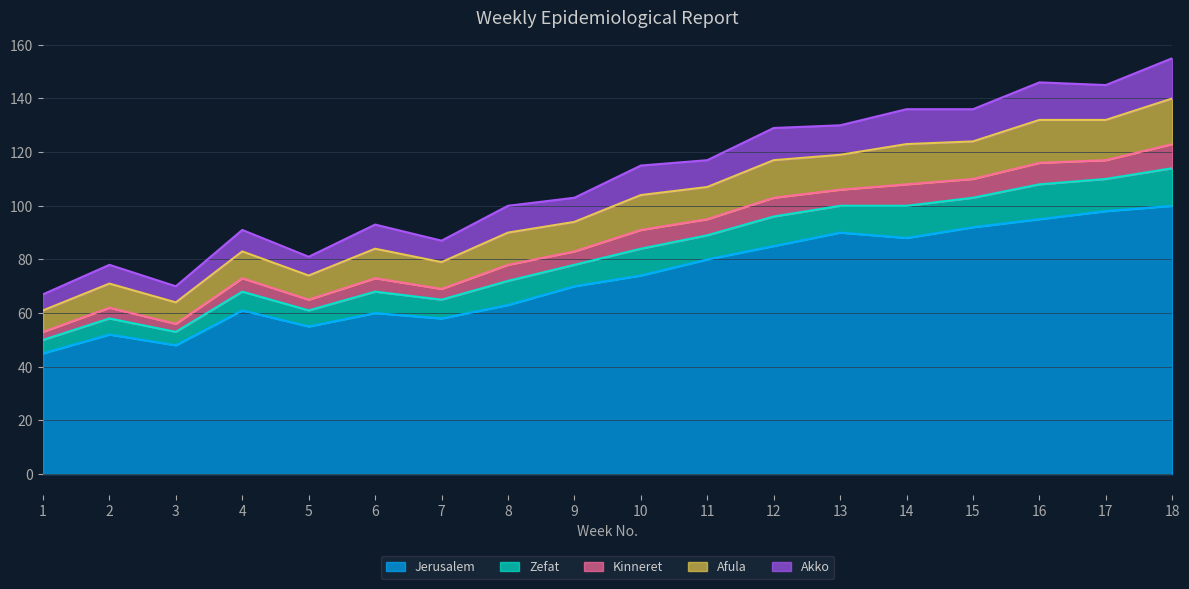

At which category does Kinneret reach its first local peak?

2